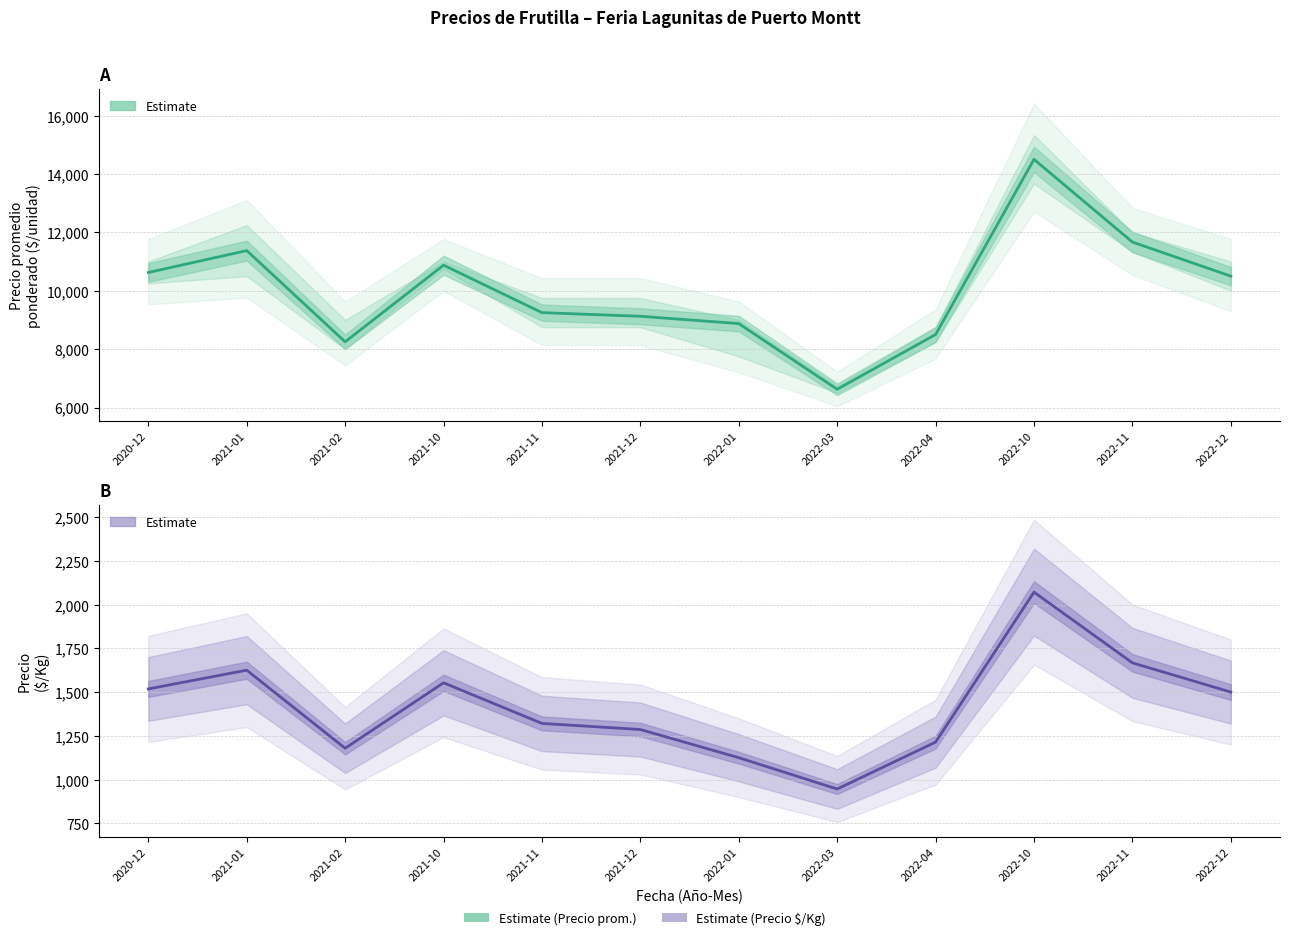

What is the minimum value for Precio $/Kg?

946